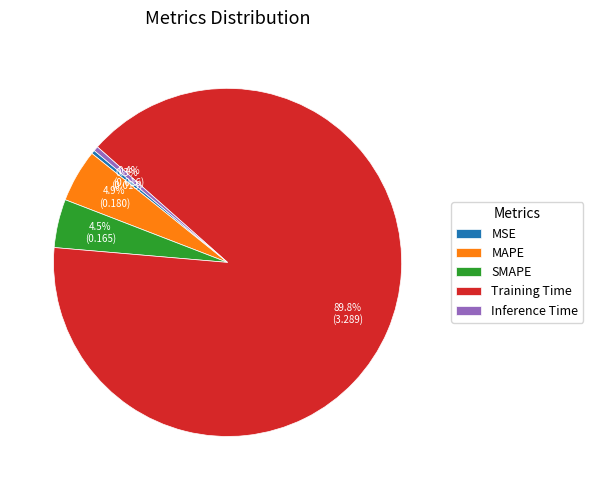

What percentage do Training Time and MSE together represent?

90.2%